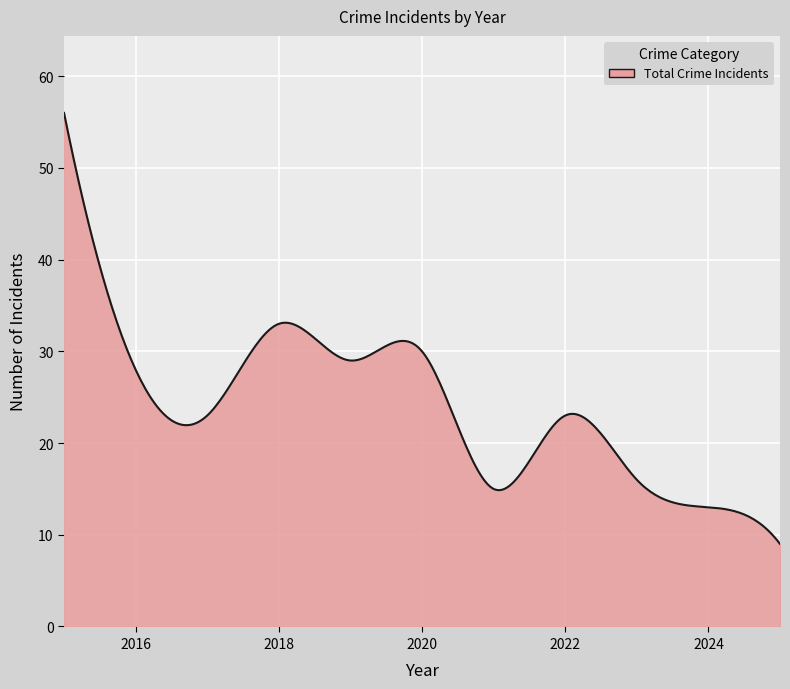

What is the smallest value displayed?

9.0